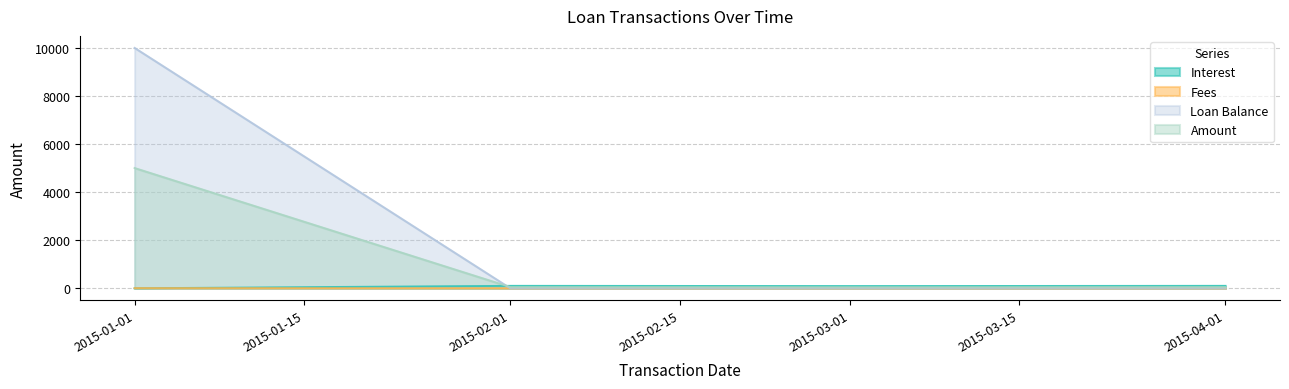

Which category has the lowest value across all series?

2015-01-01